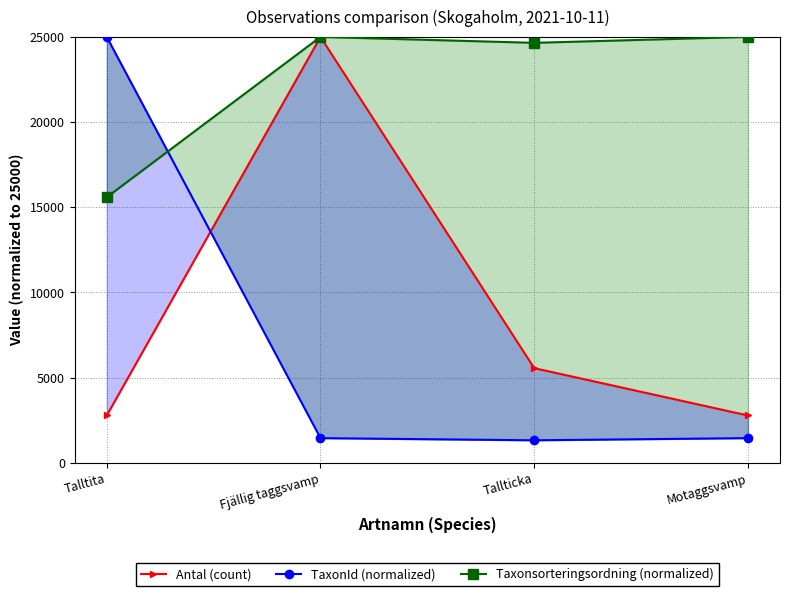

True or false: Taxonsorteringsordning (normalized) has more than 2 interior local peaks.

False